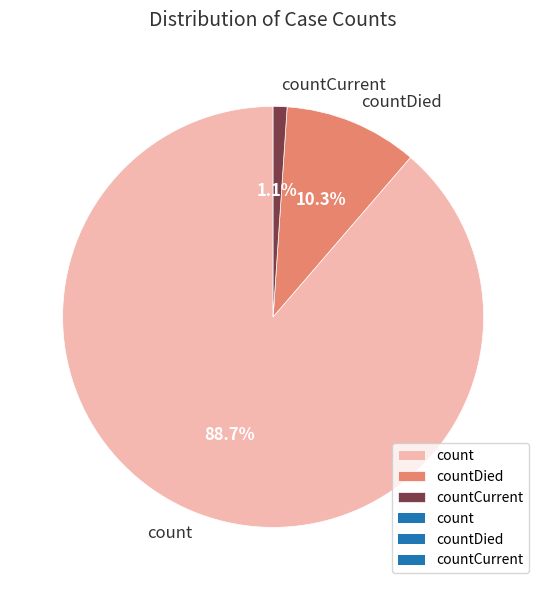

What percentage is NOT represented by countDied?

89.7%